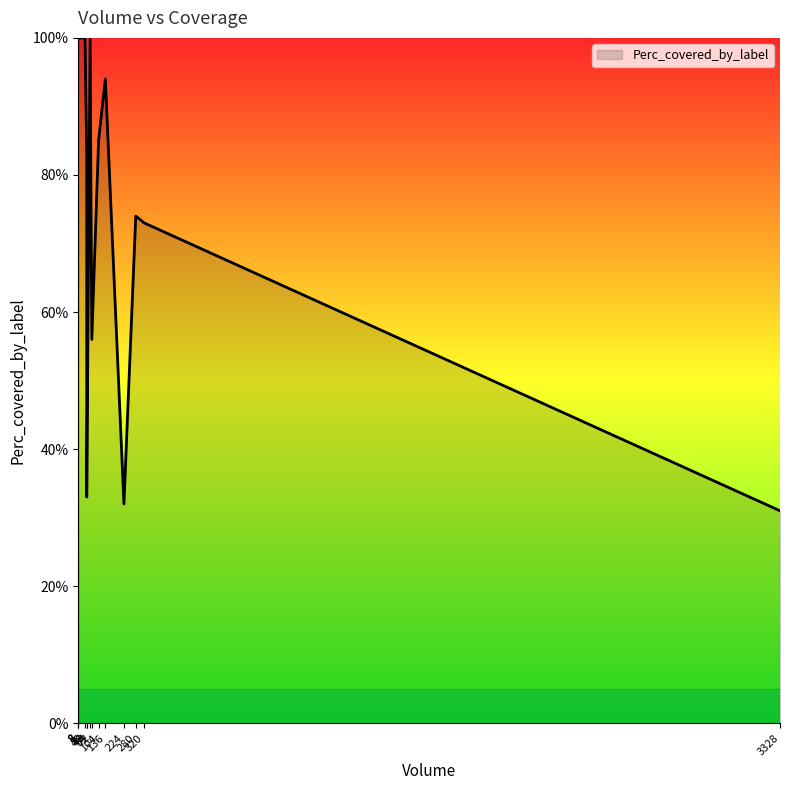

Which label corresponds to the smallest value in the chart?

3328